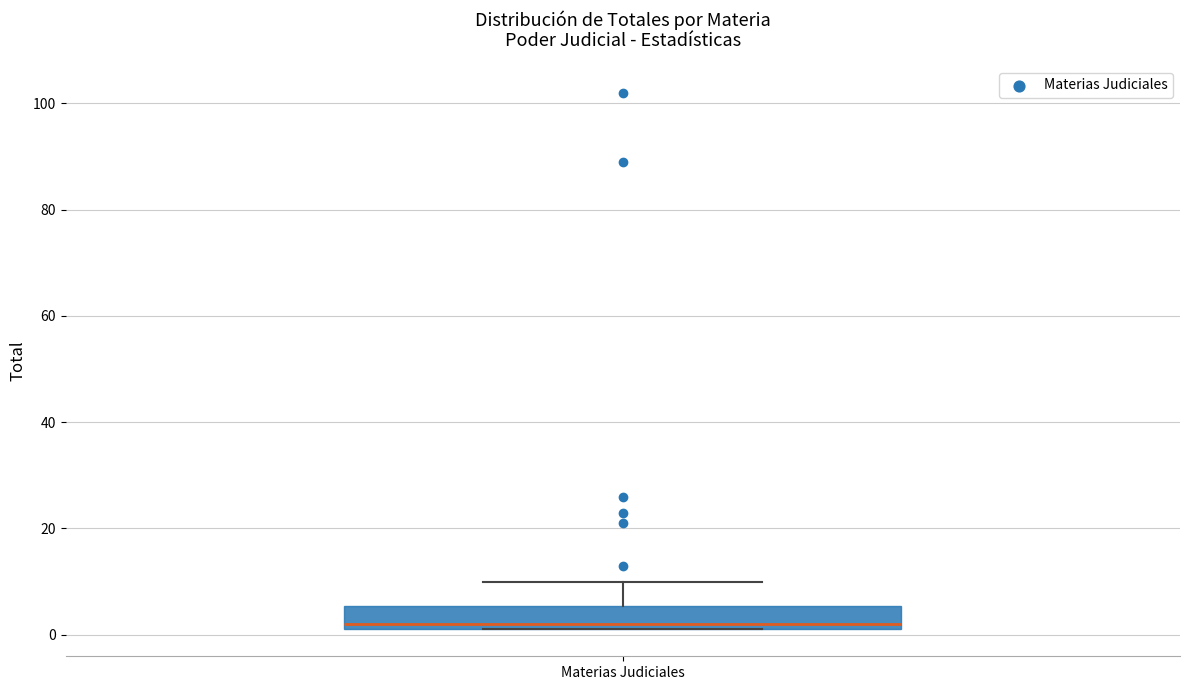

Transcribe this box plot: give where the median line is, the range the box spans, and where the two whiskers end, as read against the y-axis. The values are not printed on the chart, so give them approximately, as read against the axis.

median 2 (just above the box's lower edge), box 2 to 6, whiskers 2 to 10